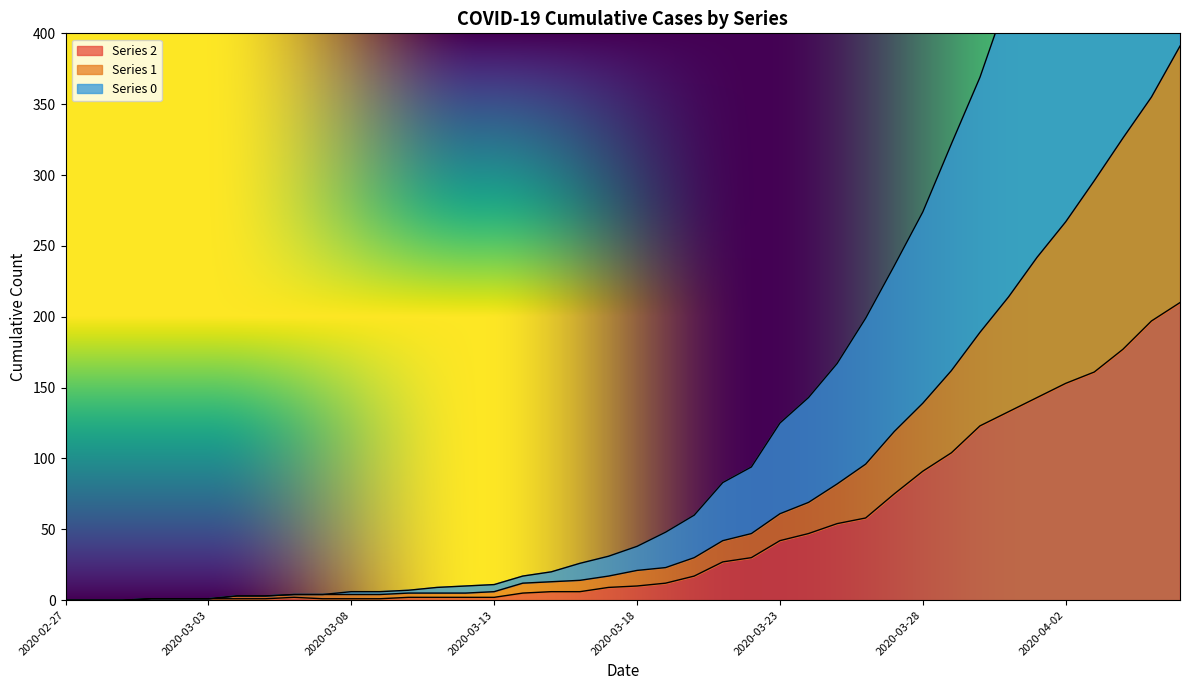

What are all the series names shown in the legend?

Series 2, Series 1, Series 0